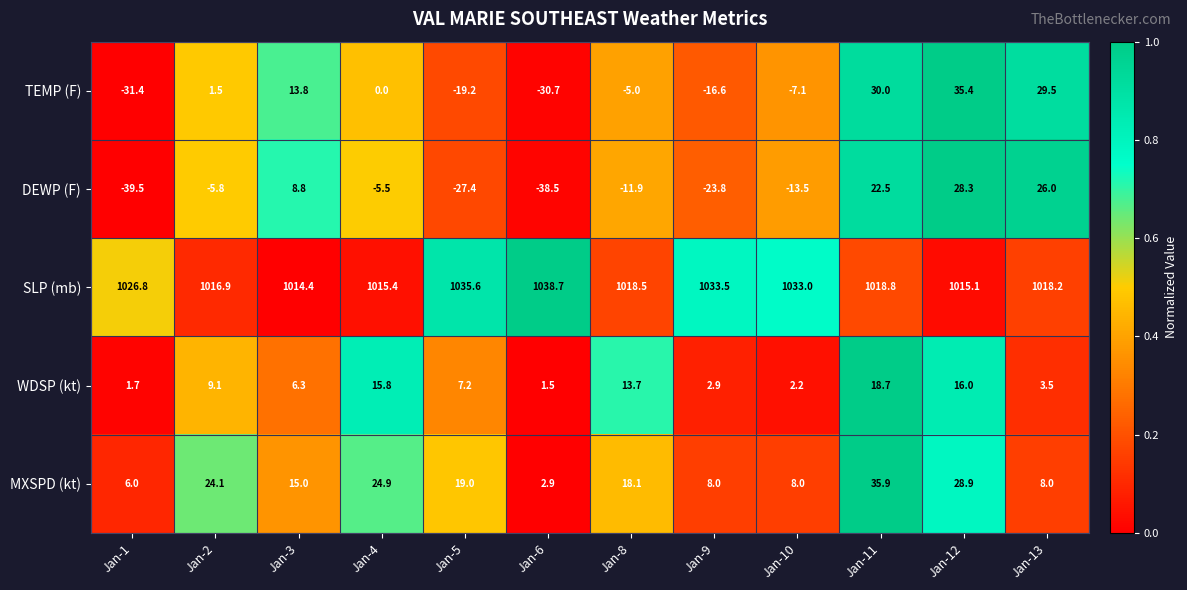

The MXSPD (kt) series shows 11.5 at Jan-9. True or false?

False